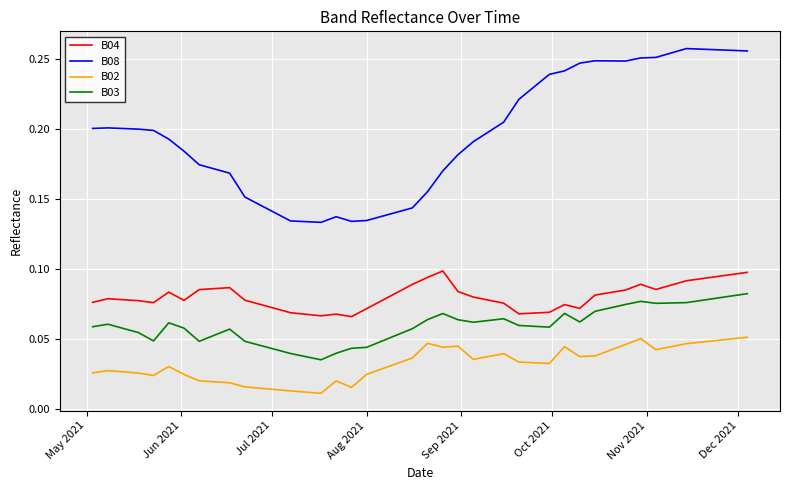

True or false: B03 and B02 intersect in this chart.

False